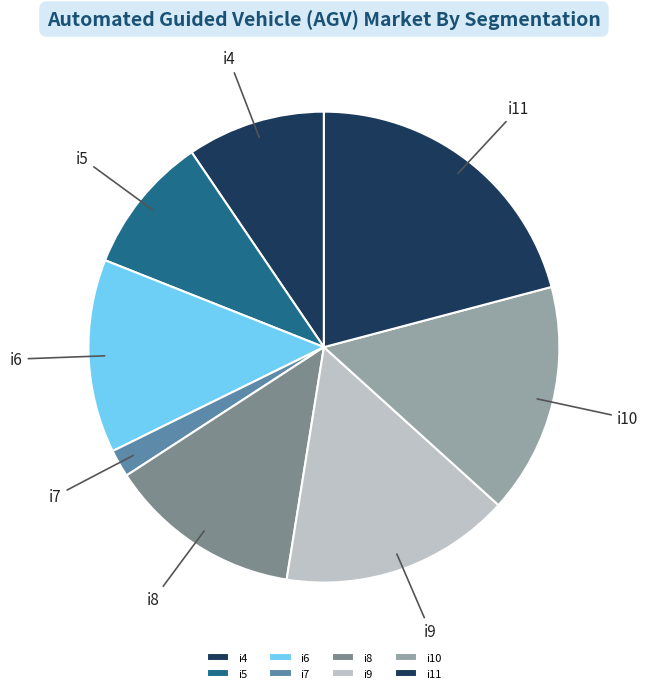

Combined, do i7 and i4 account for over 50%?

No